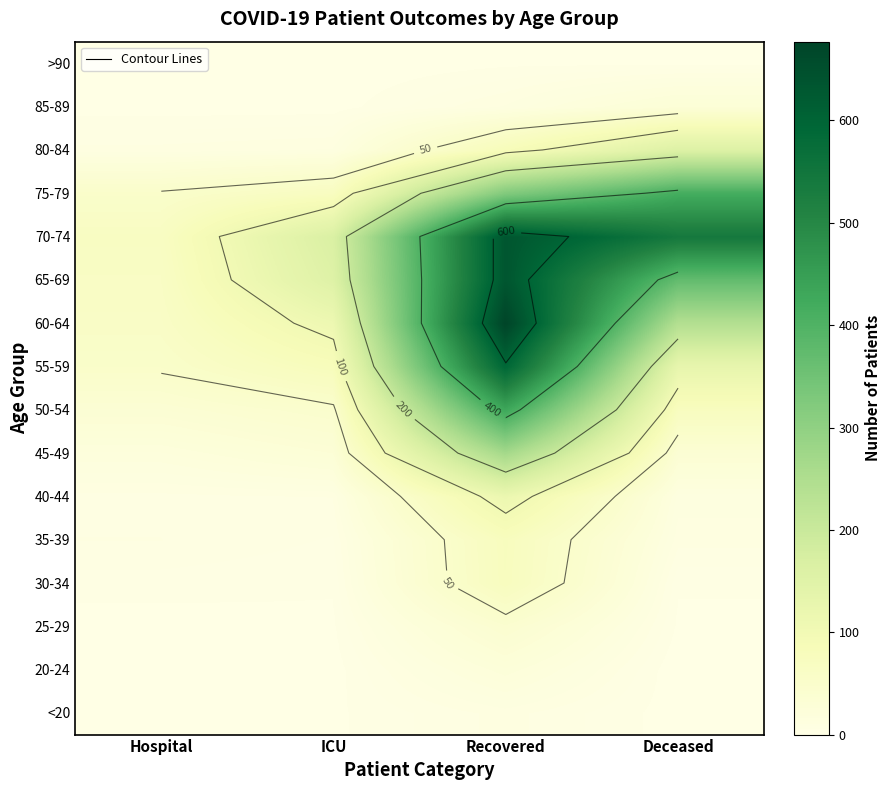

What is the sum of all 25-29 values?

46